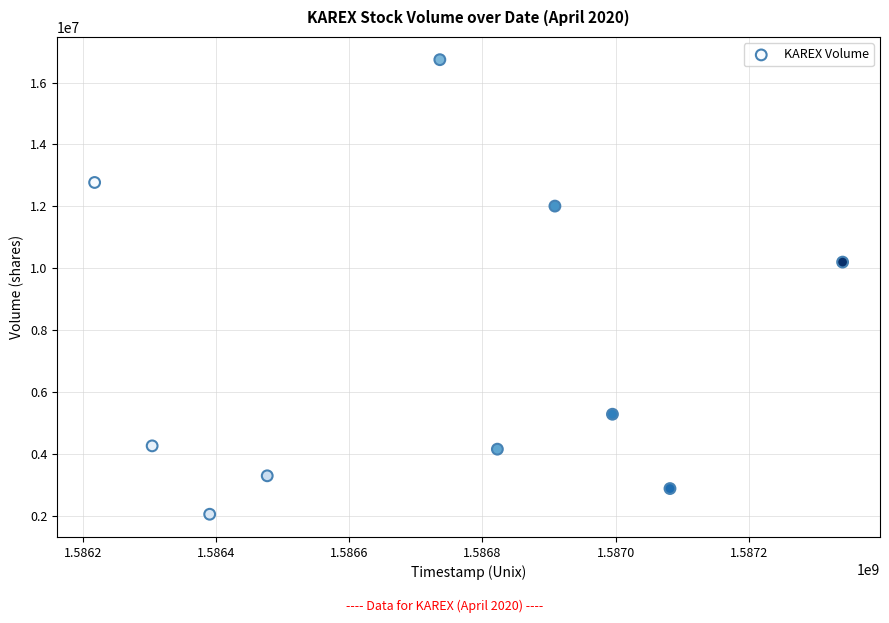

What Y value in the scatter plot is closest to 9398500?

10201100